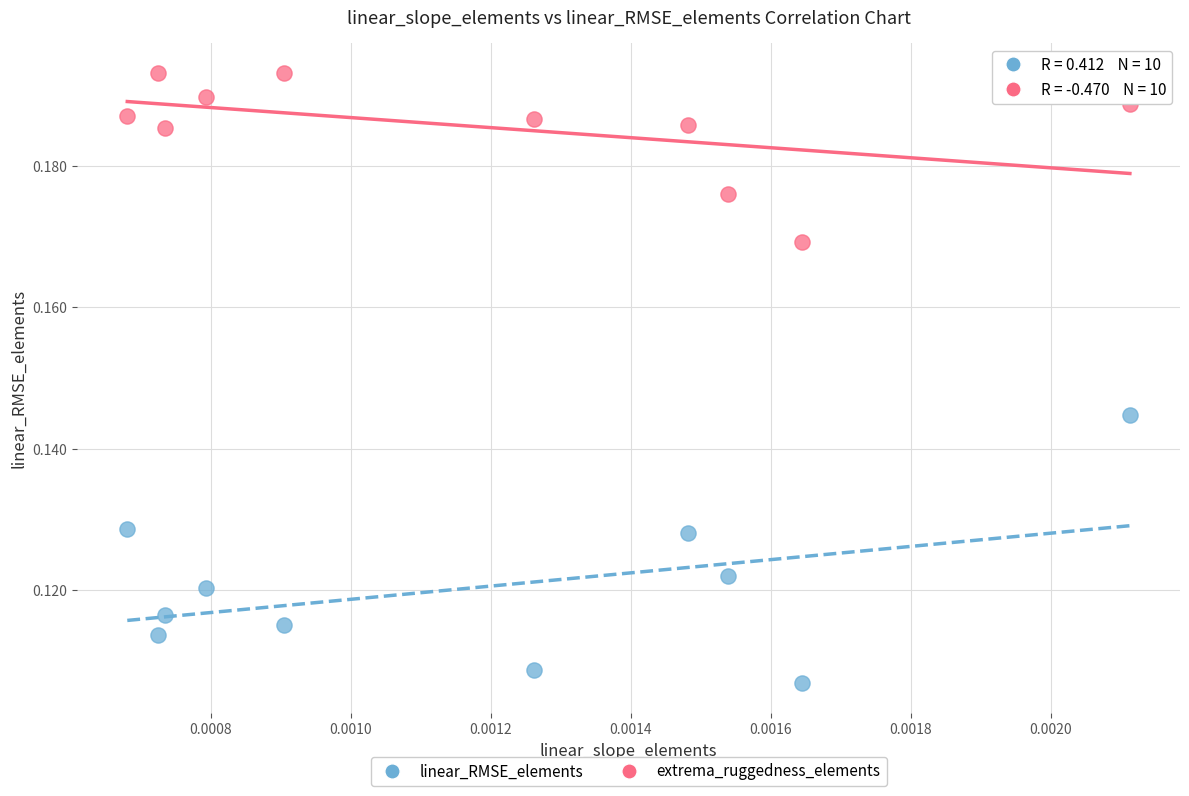

Which series reaches the minimum Y coordinate?

linear_RMSE_elements